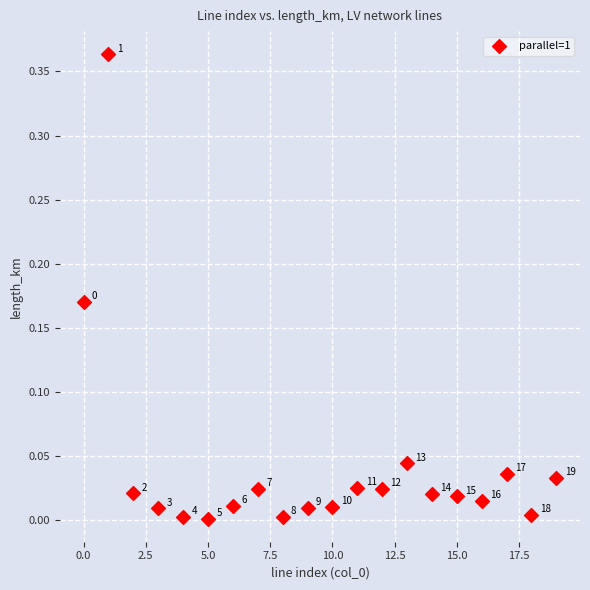

Count the number of points in this scatter plot.

20